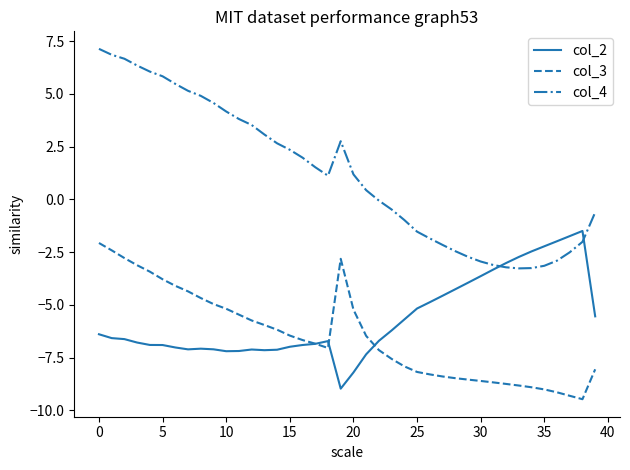

Which series has the largest range (max minus min)?

col_4